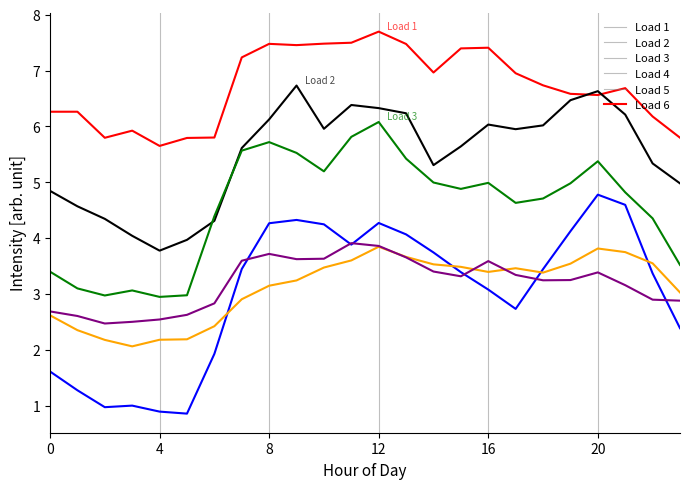

Which series has the largest range (max minus min)?

Load 4